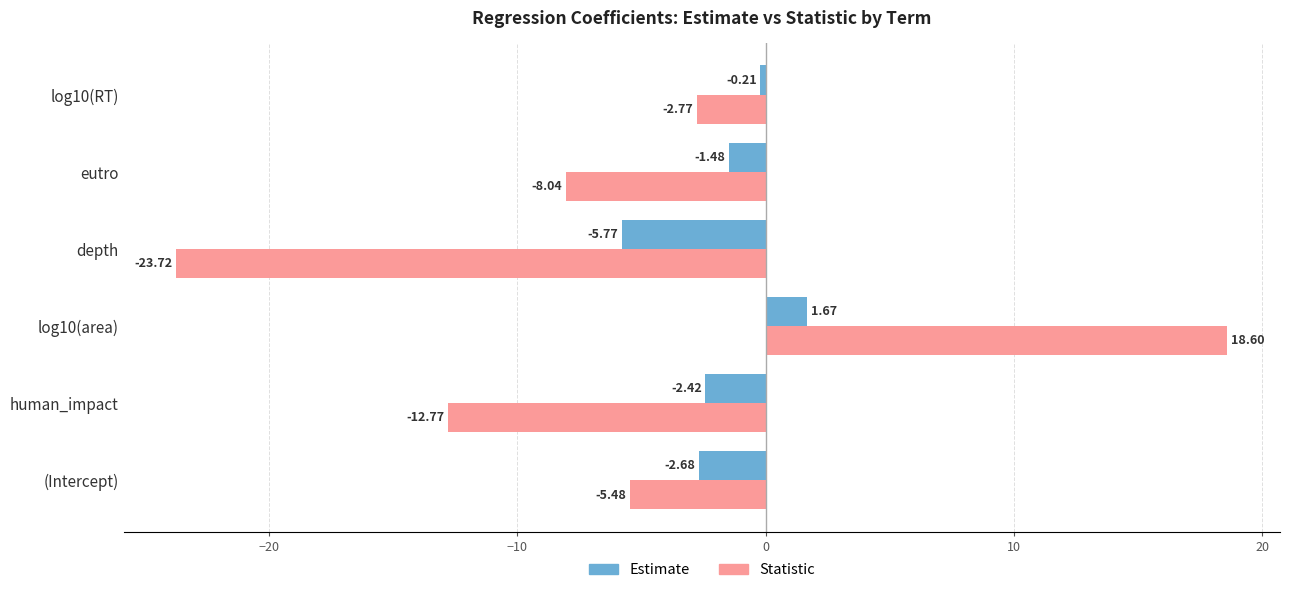

At which category is the sum across all series the highest?

log10(area)